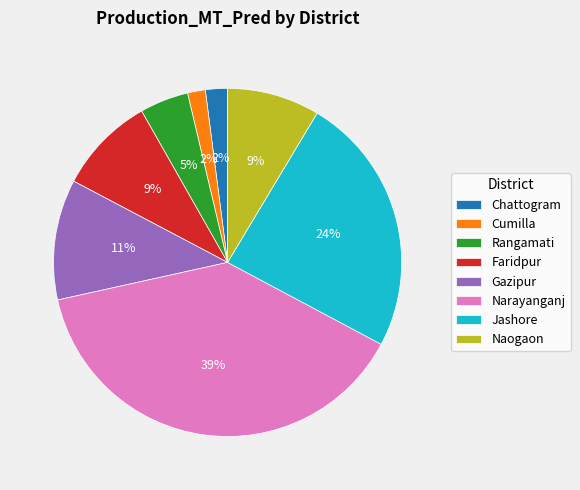

Between Faridpur and Rangamati, which is larger?

Faridpur